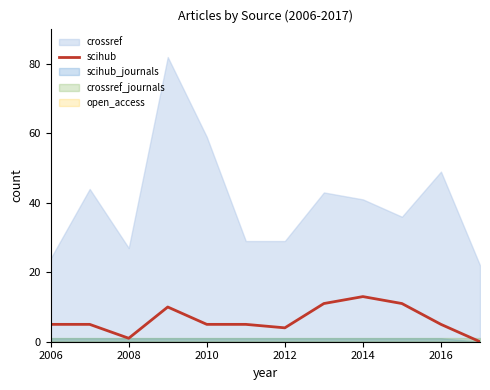

At which label does scihub reach its peak?

2014